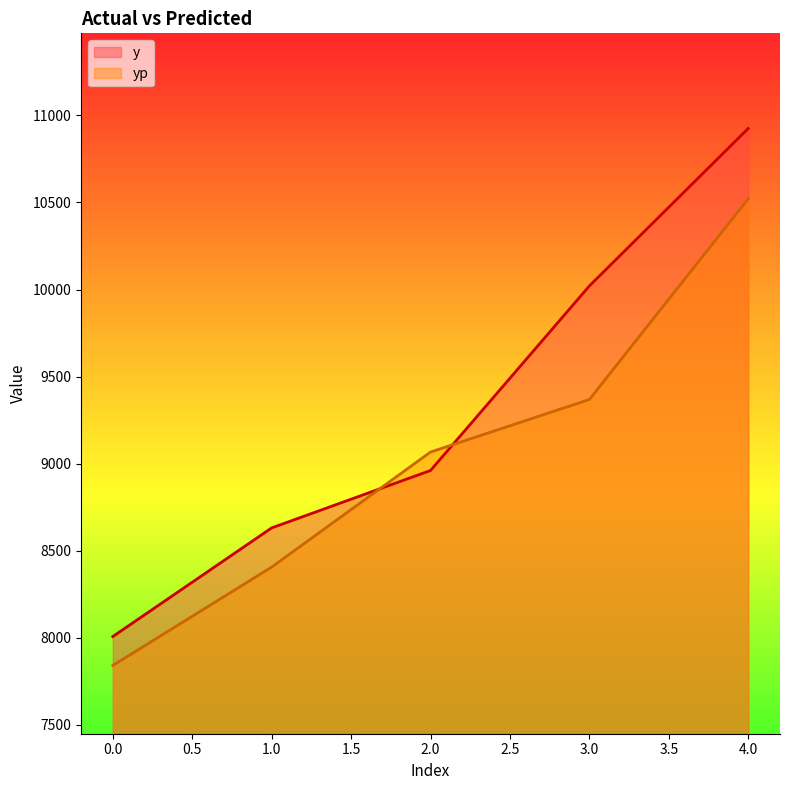

Which has a higher value, 0 or 3?

3